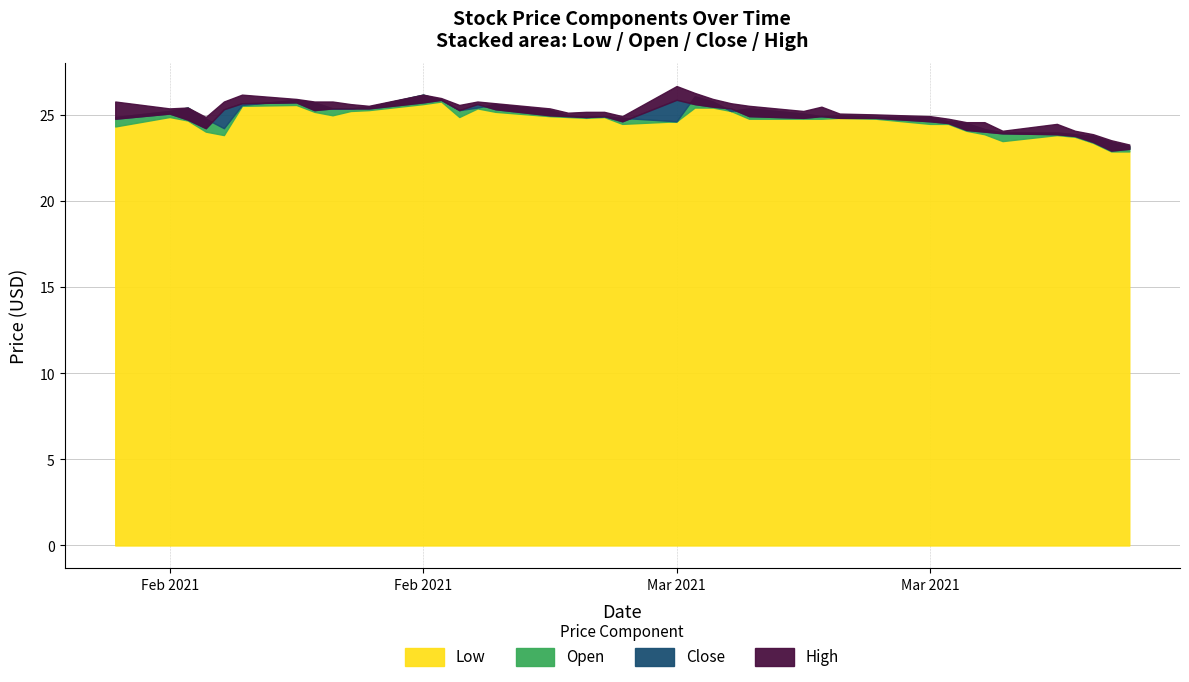

Is it true that High equals 40.9 at 15?

False